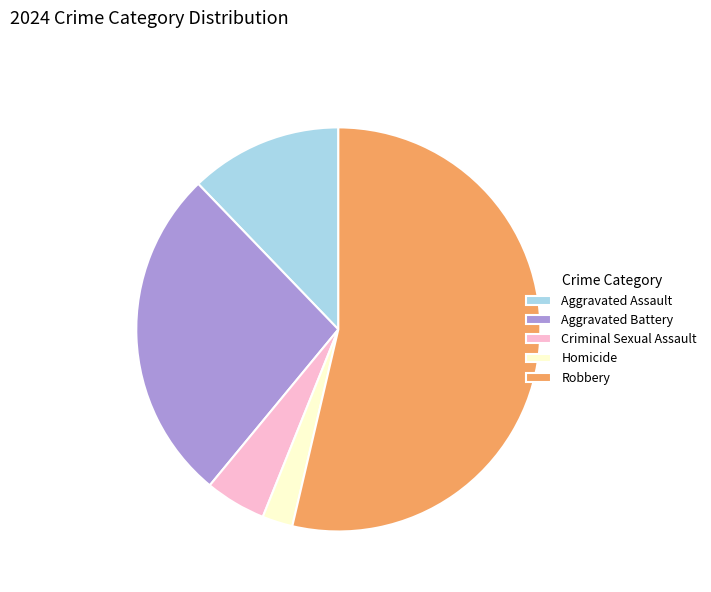

Combined, do Robbery and Aggravated Battery account for over 50%?

Yes